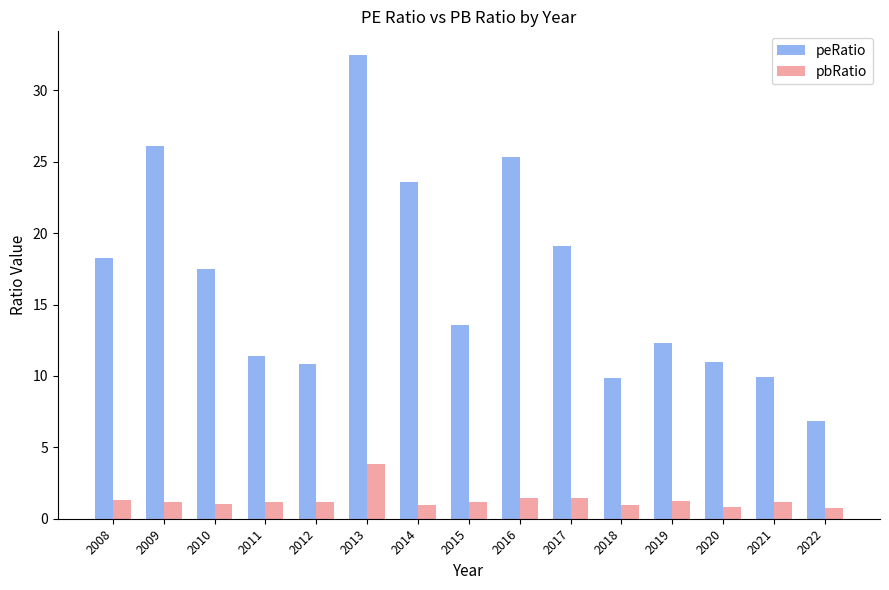

Where is peRatio nearest to the value 19?

2017